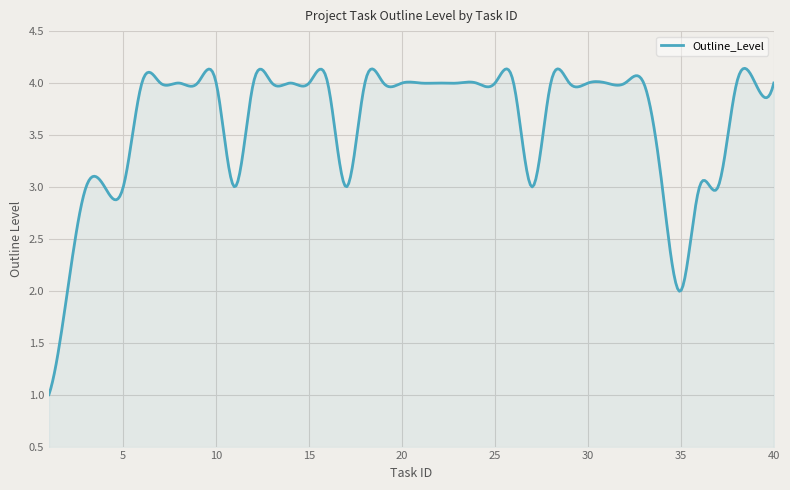

What is the minimum value shown in the chart?

1.0